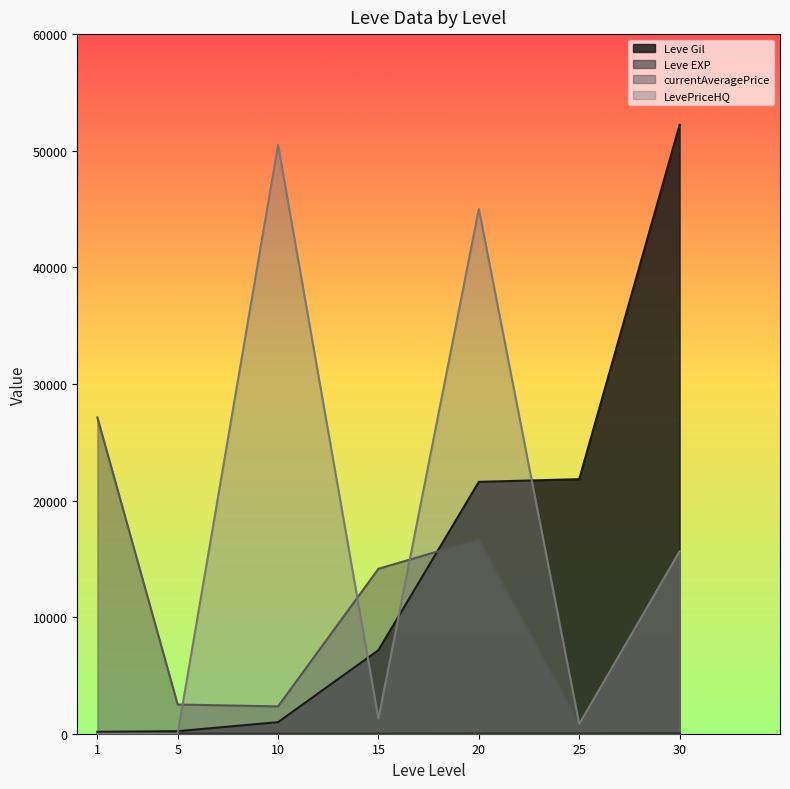

Does the chart display data point markers on the line(s)?

No